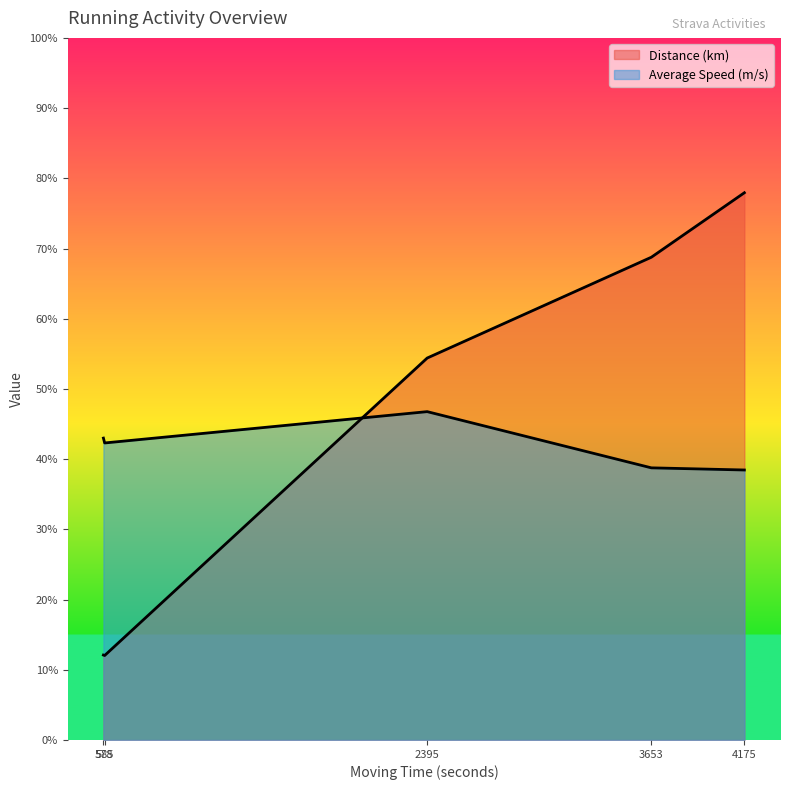

What is the label of the 1st point from the left?

578